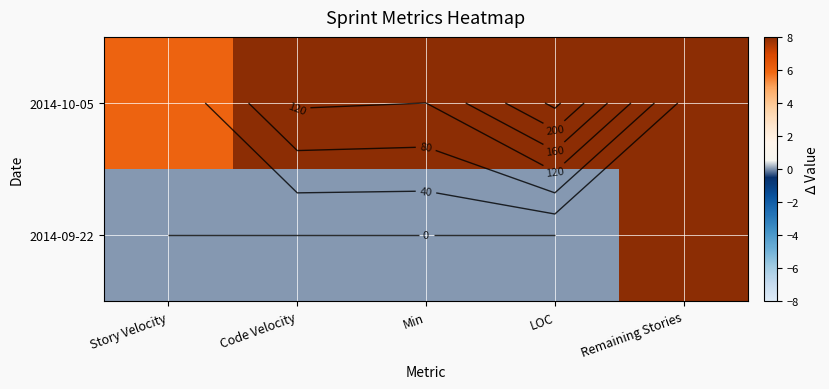

Read the 2014-10-05 value at Story Velocity, to the nearest 10.

10